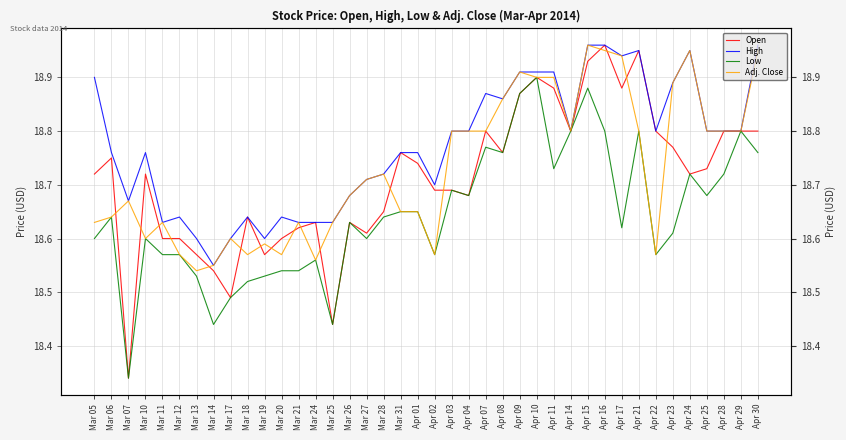

How many lines are shown in the chart?

4